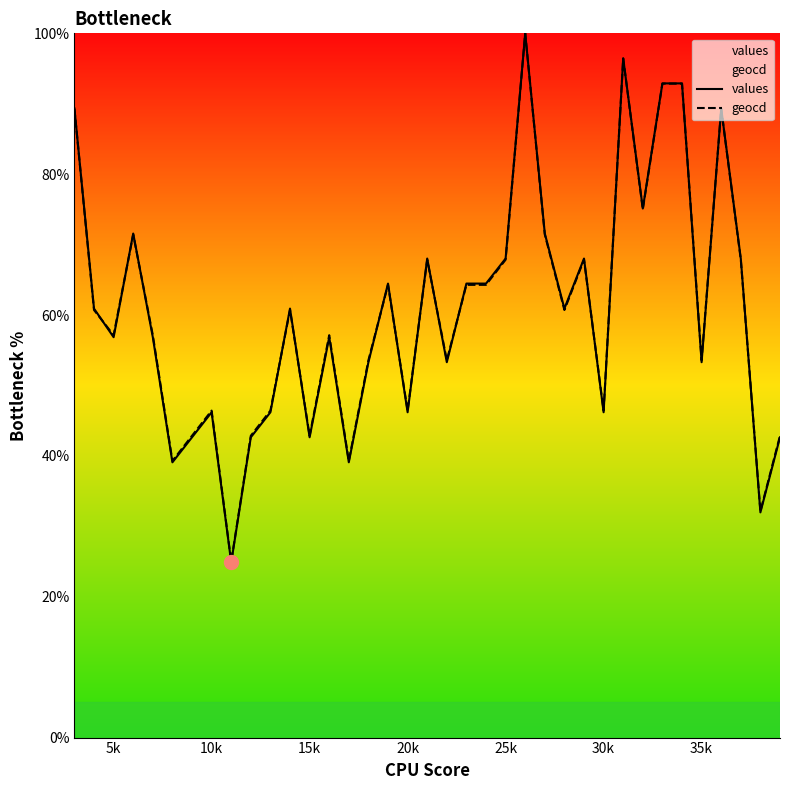

What is the difference between the highest and lowest values at 20k?

0.2